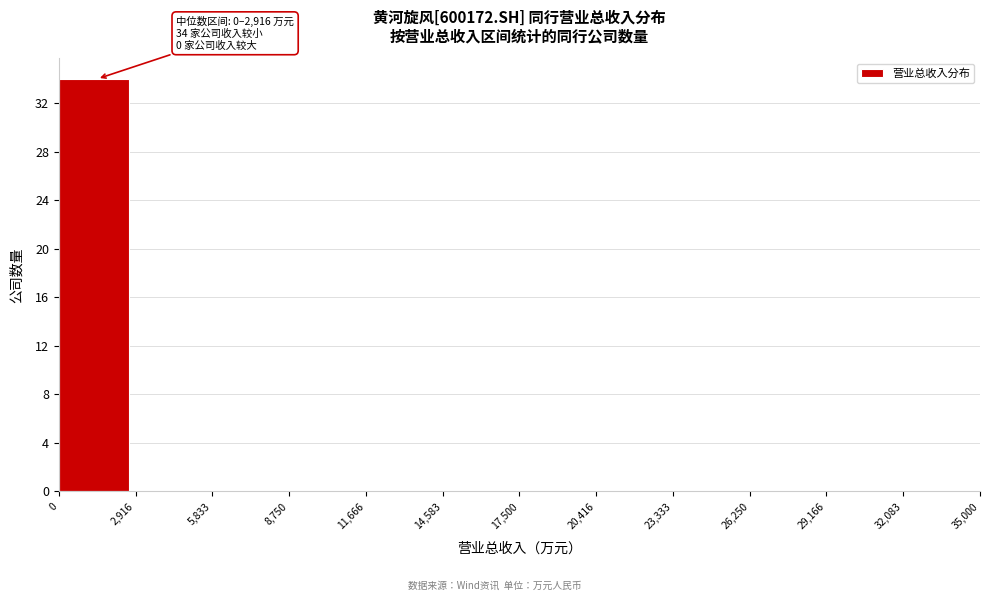

Which range on the x-axis has the tallest bar?

0 to 2,916